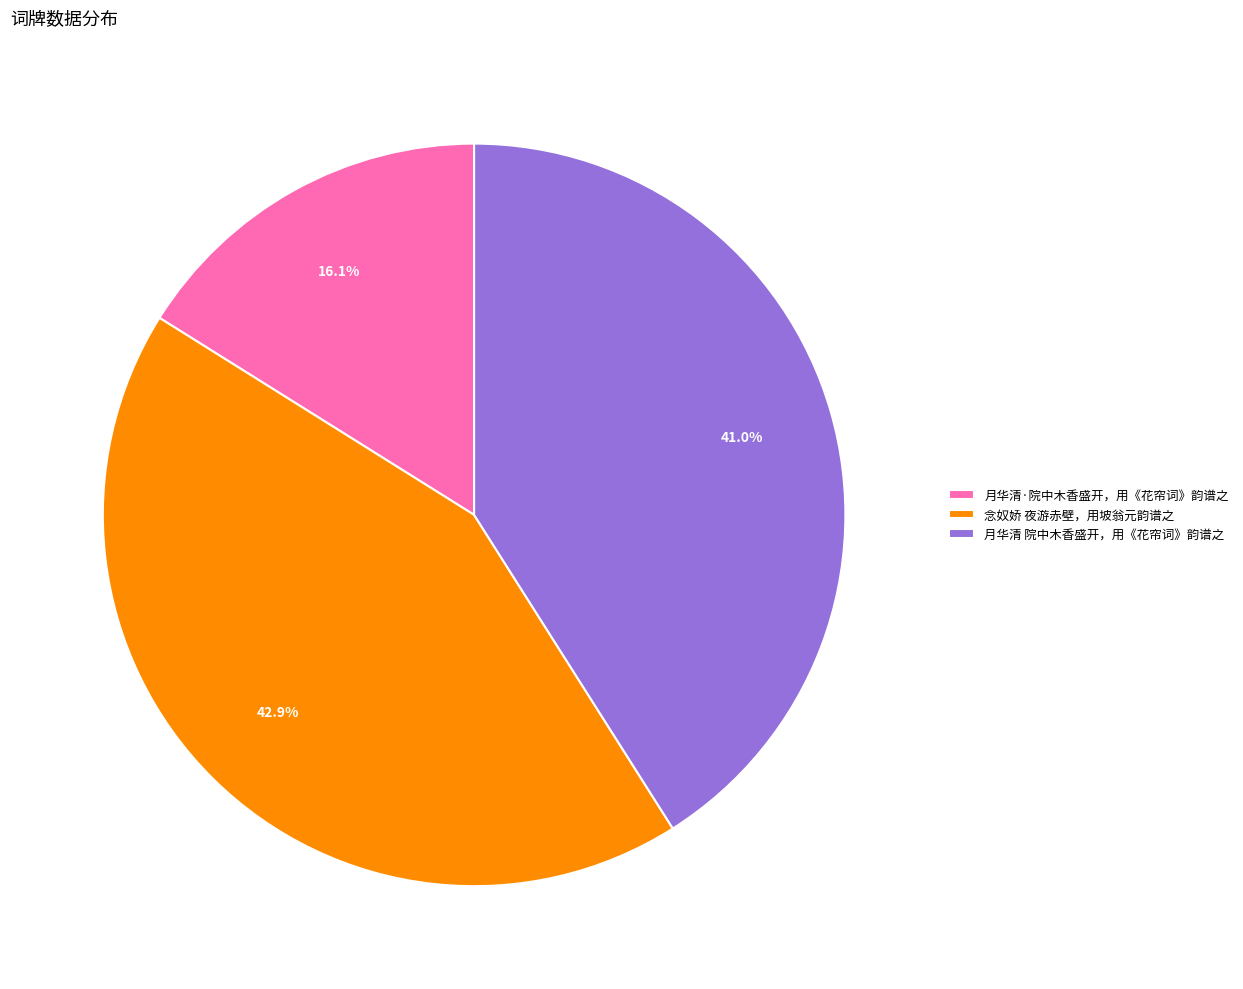

The 月华清 院中木香盛开，用《花帘词》韵谱之 slice represents 41% of the pie. True or false?

True